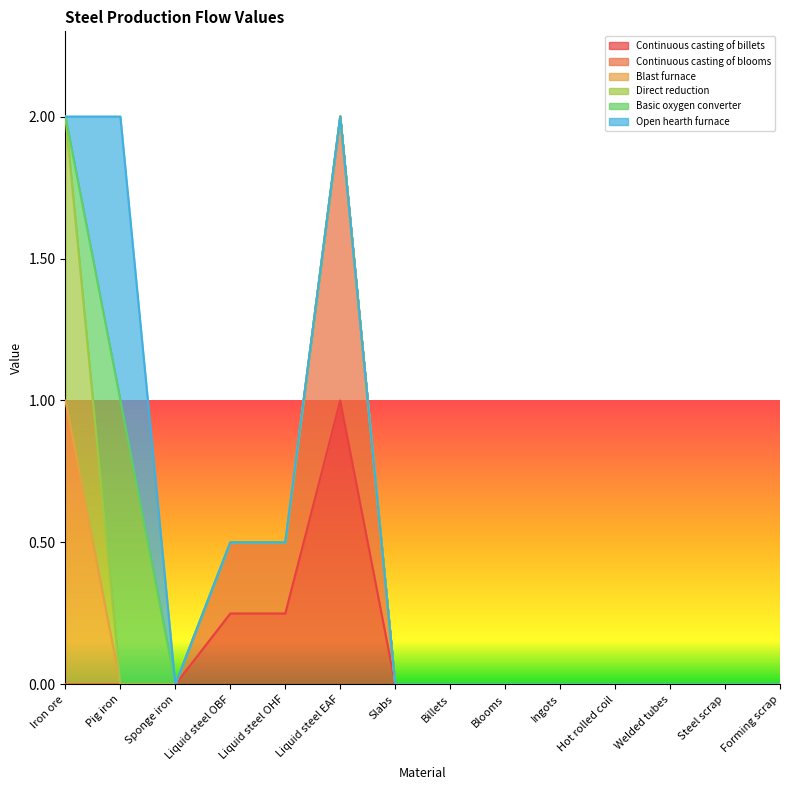

Count the Basic oxygen converter values in the range 0 to 1.

14